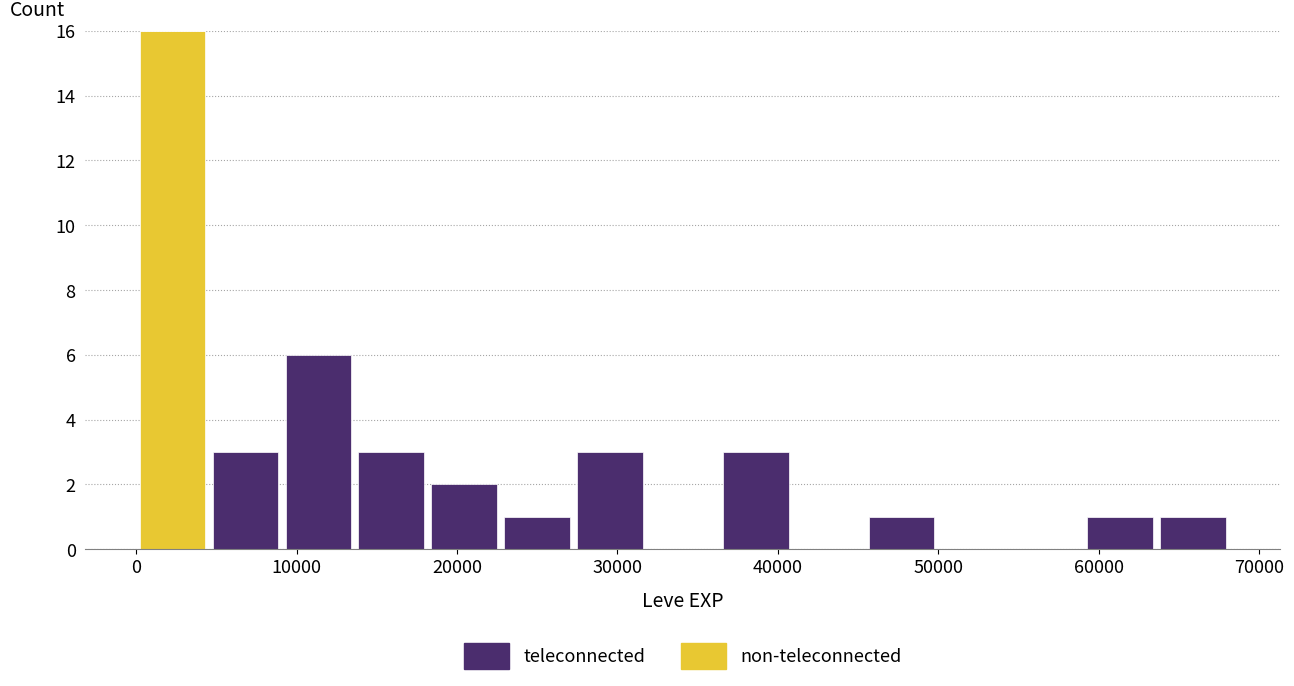

Reading left to right, transcribe this chart: for each stacked bar, give the range it covers on the x-axis and its total height. Neither the bar edges nor the heights are printed on the chart, so give them approximately, as read against the axes.

0 to 5000: 16
5000 to 9000: 3
9000 to 14000: 6
14000 to 18000: 3
18000 to 23000: 2
23000 to 27000: 1
27000 to 32000: 3
32000 to 36000: 0
36000 to 41000: 3
41000 to 45000: 0
45000 to 50000: 1
50000 to 55000: 0
55000 to 59000: 0
59000 to 64000: 1
64000 to 68000: 1